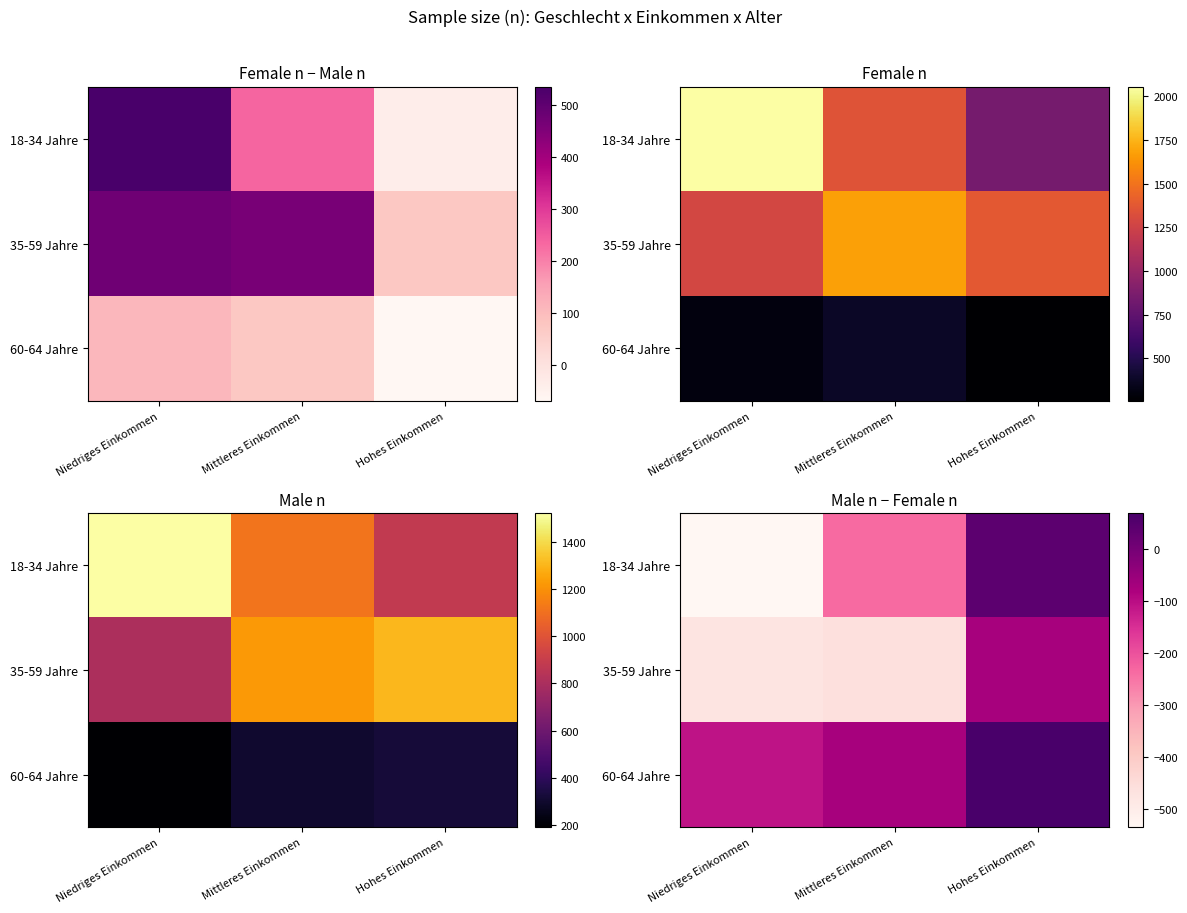

Is the value of 35-59 Jahre at Niedriges Einkommen greater than the value of 60-64 Jahre at Mittleres Einkommen?

No